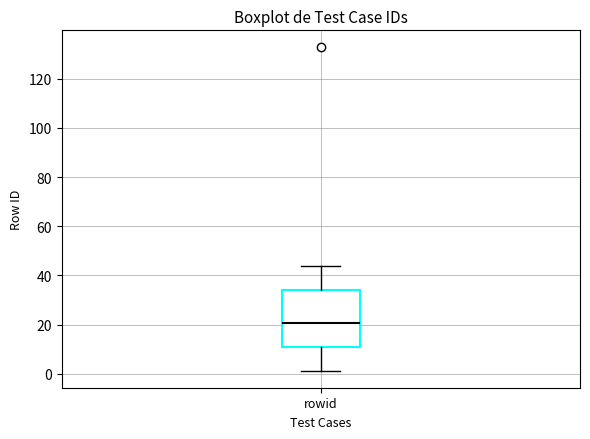

Read this box plot against the y-axis: the position of the median line, the range covered by the box, and the ends of both whiskers. The values are not printed on the chart, so give them approximately, as read against the axis.

median 20, box 10 to 34, whiskers 2 to 44